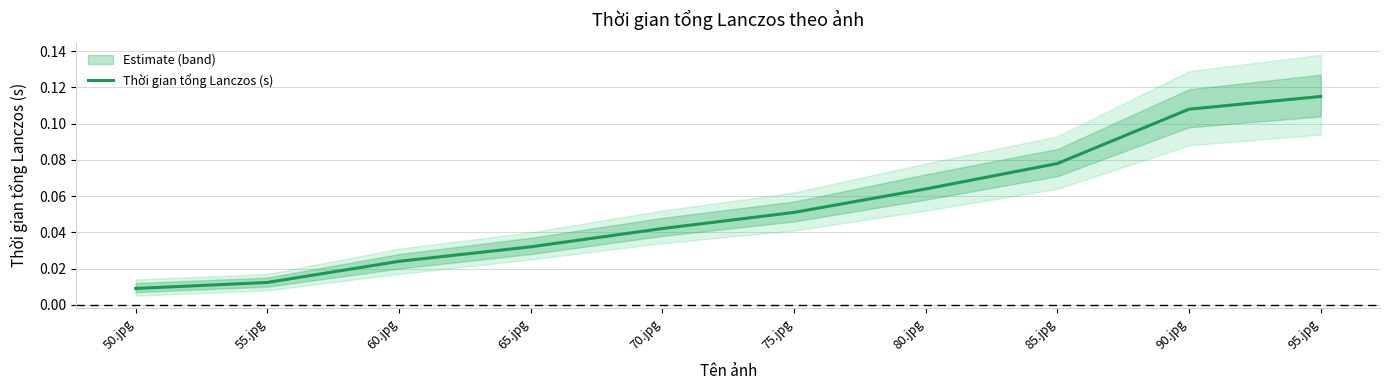

How many data points does each series have?

10